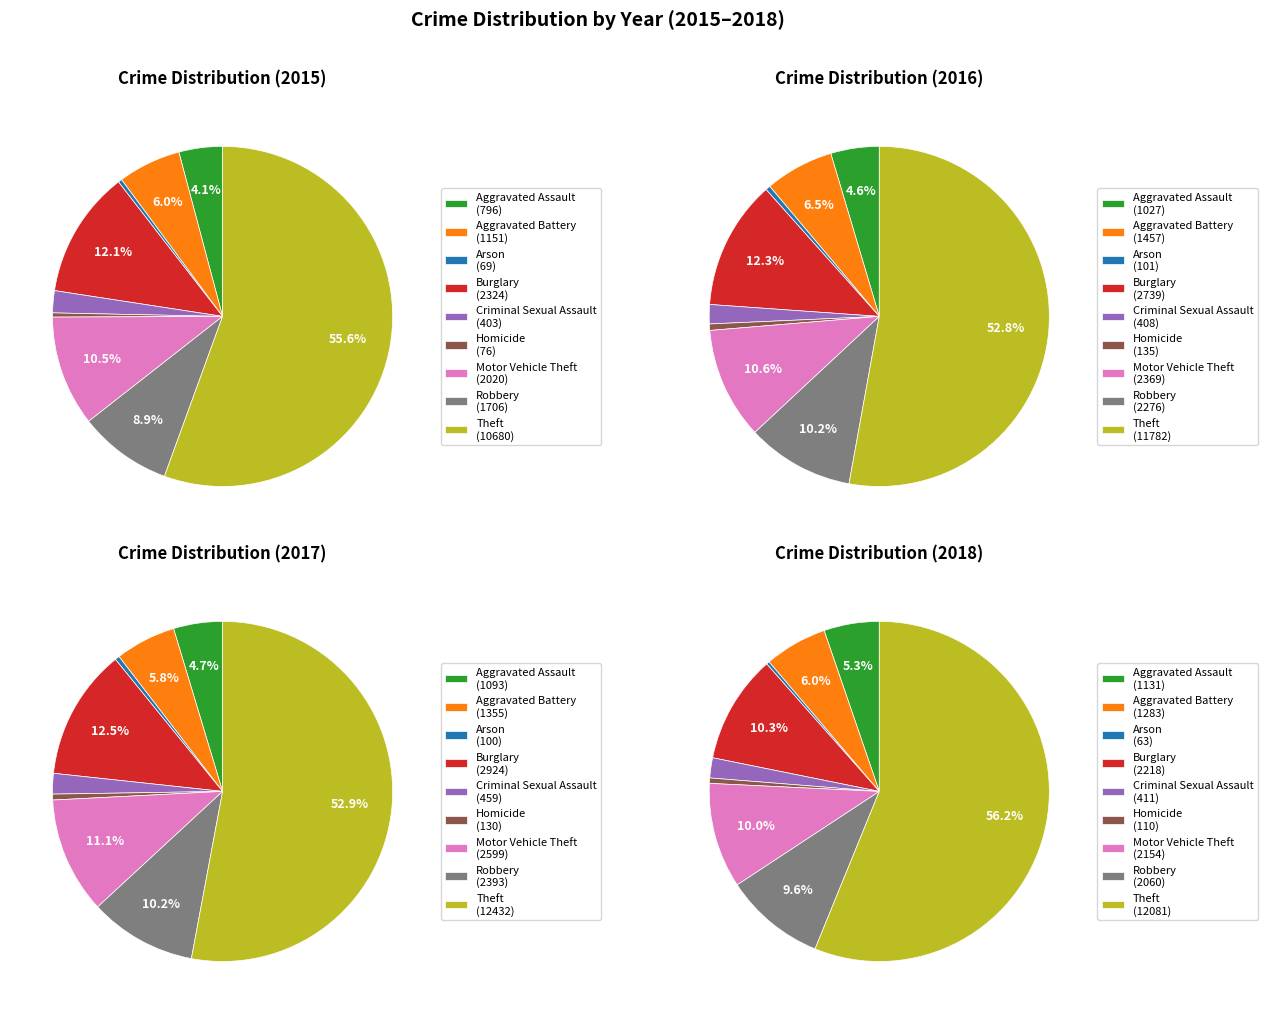

How many slices are in this pie chart?

9